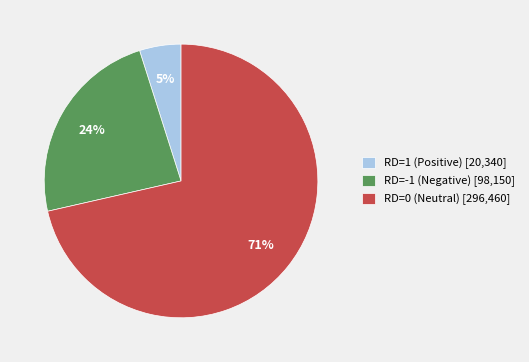

Do RD=1 (Positive) [20,340] and RD=-1 (Negative) [98,150] together represent more than half of the pie?

No